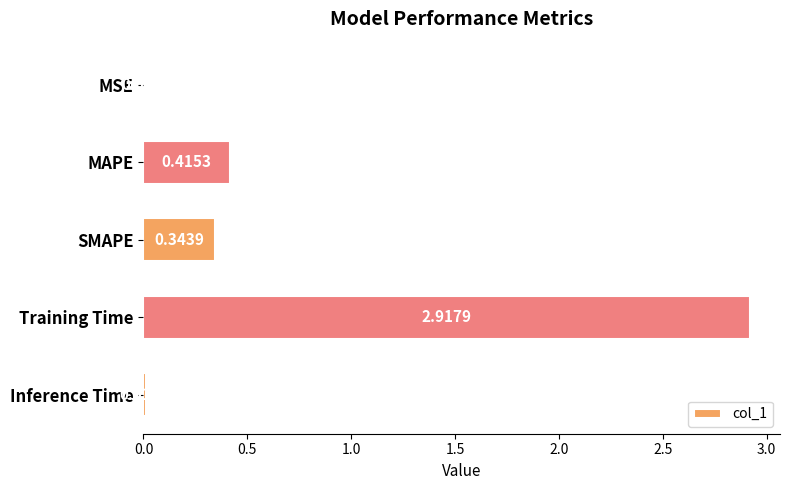

At which label is the value closest to 1?

MAPE